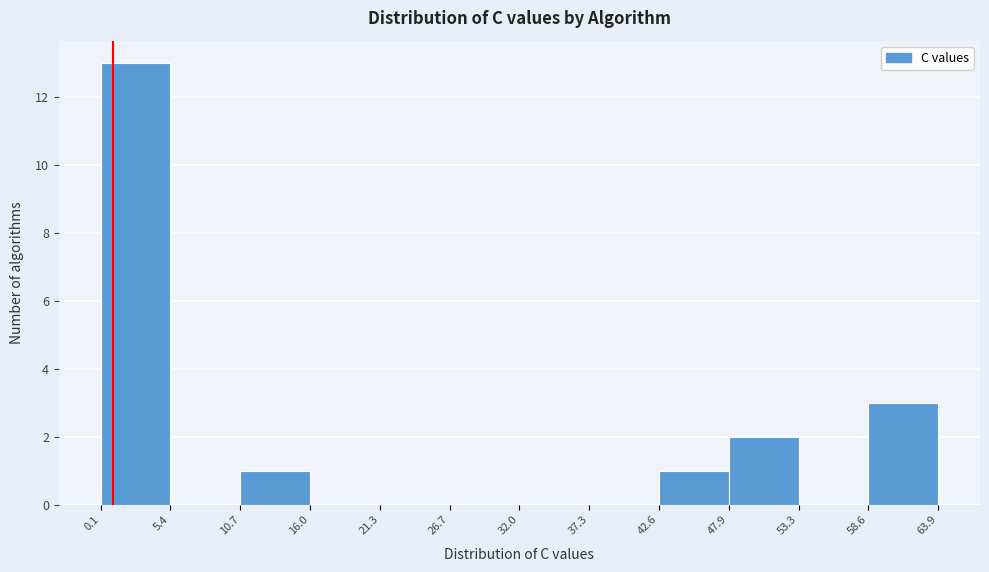

What is the height of the bar covering 10.7 to 16.0 on the x-axis? The values are not printed on the chart, so give them approximately, as read against the axis.

1